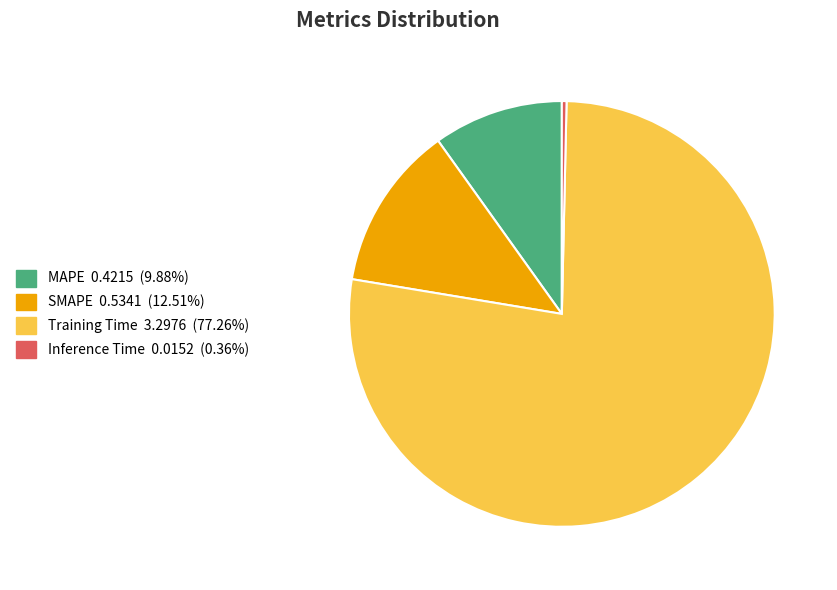

Is Inference Time the majority of the pie?

No